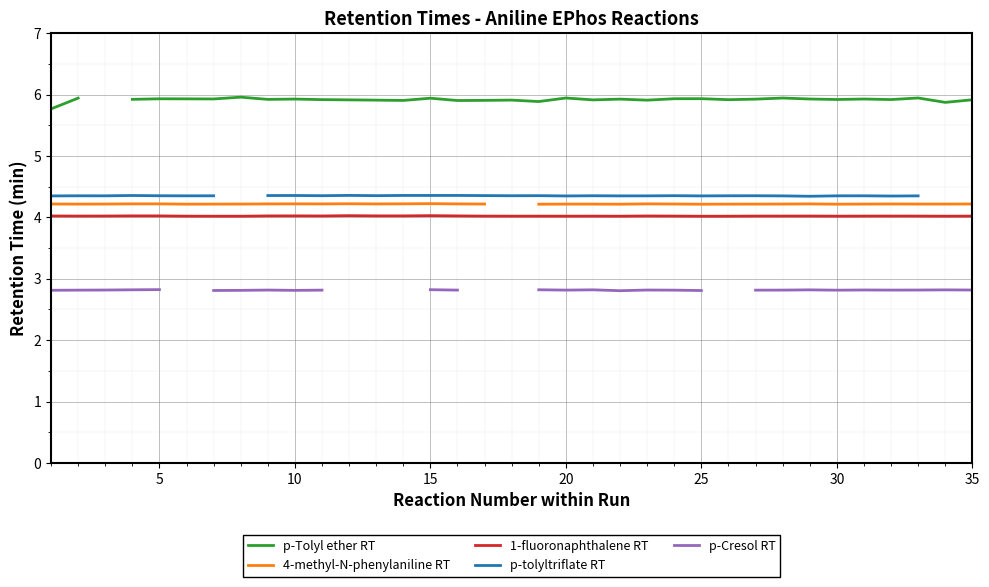

How many lines are shown in the chart?

5